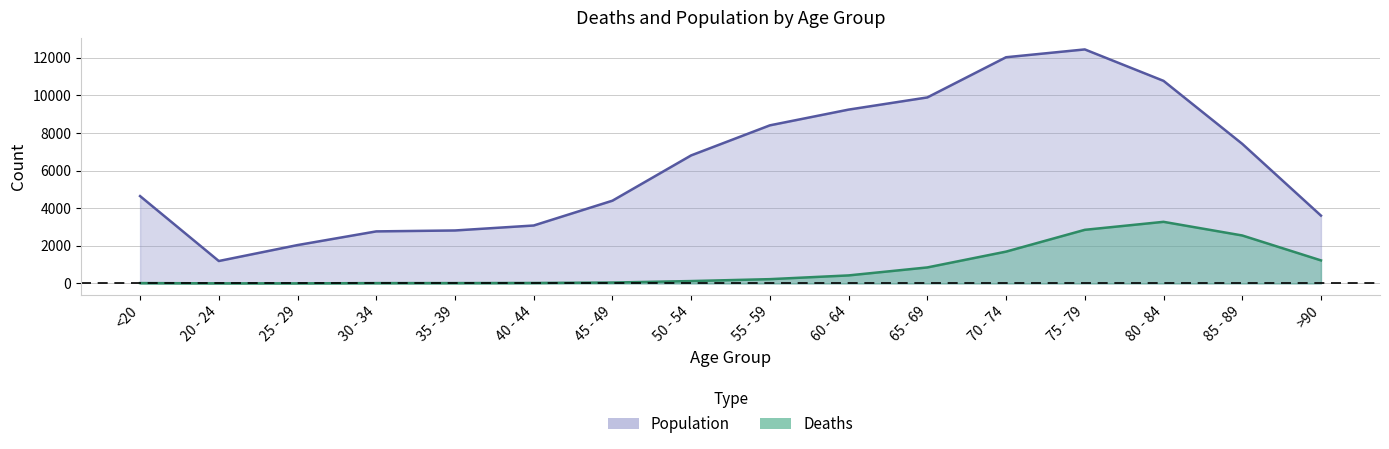

Does the chart have visible grid lines?

Yes